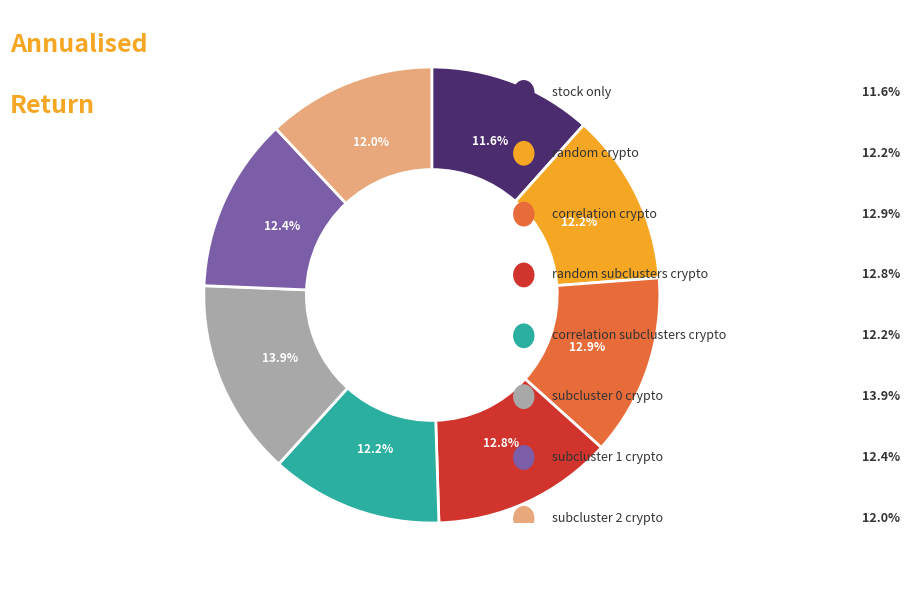

Is there a majority slice in this chart?

No